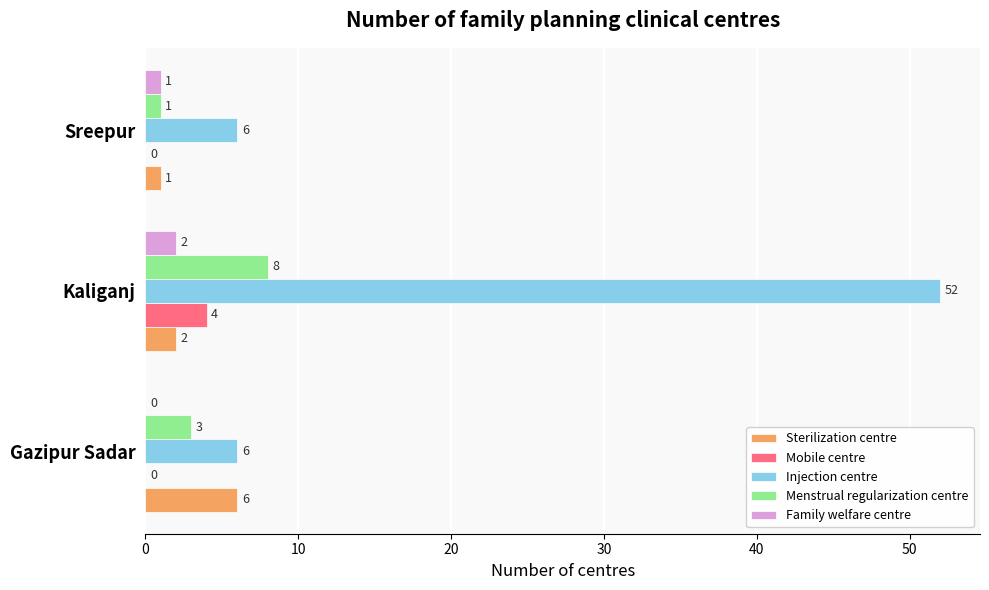

At which label does Mobile centre reach its peak?

Kaliganj